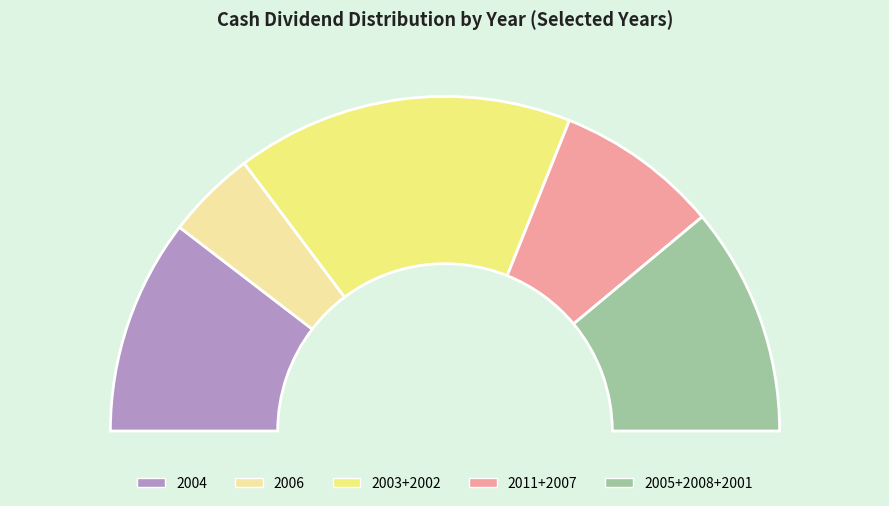

Is it true that 2001 is 9% of the pie?

True